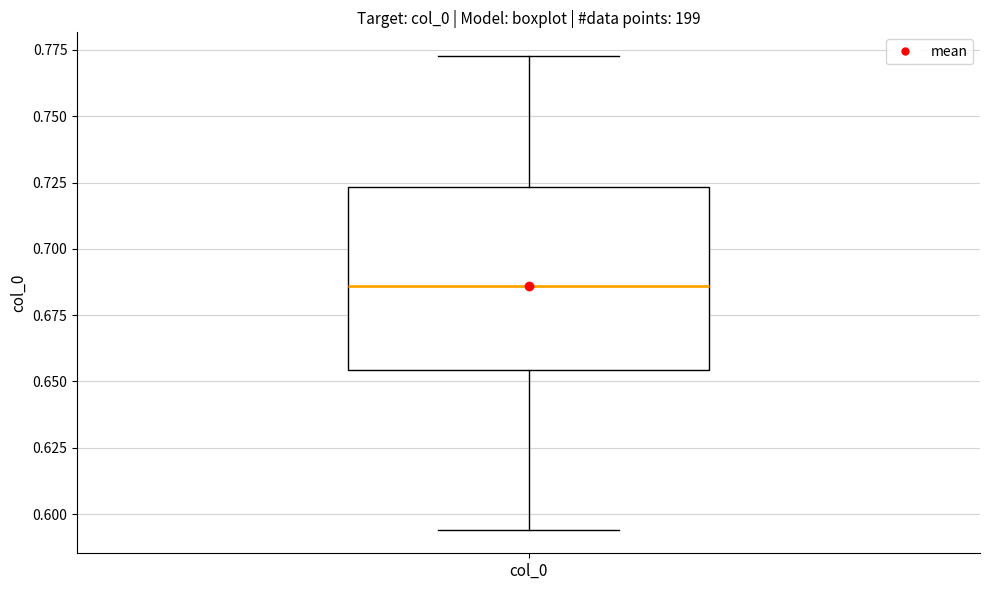

Transcribe this box plot: give where the median line is, the range the box spans, and where the two whiskers end, as read against the y-axis. The values are not printed on the chart, so give them approximately, as read against the axis.

median 0.685, box 0.655 to 0.725, whiskers 0.595 to 0.775